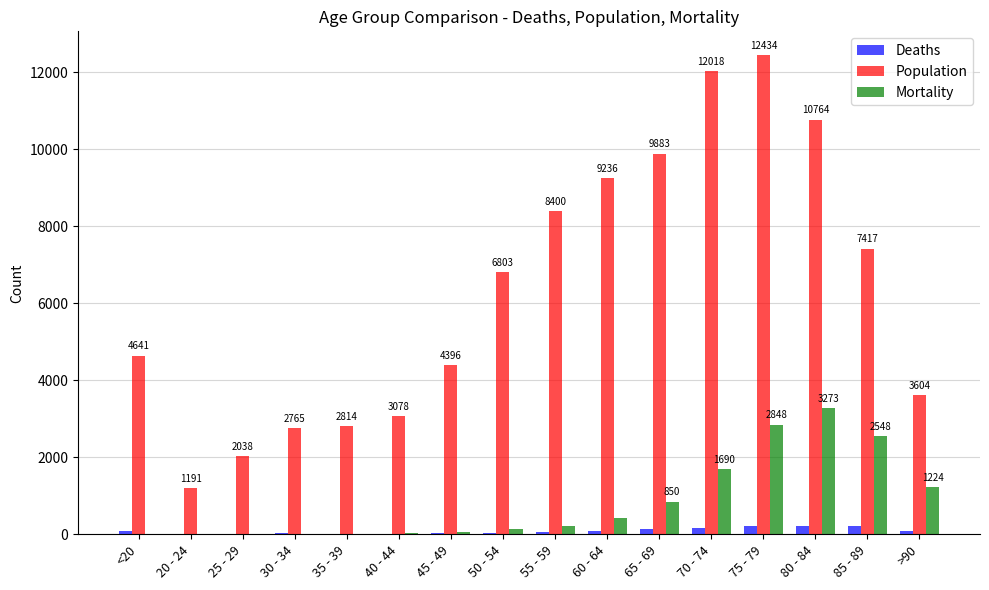

What is the sum of all Deaths values?

1383